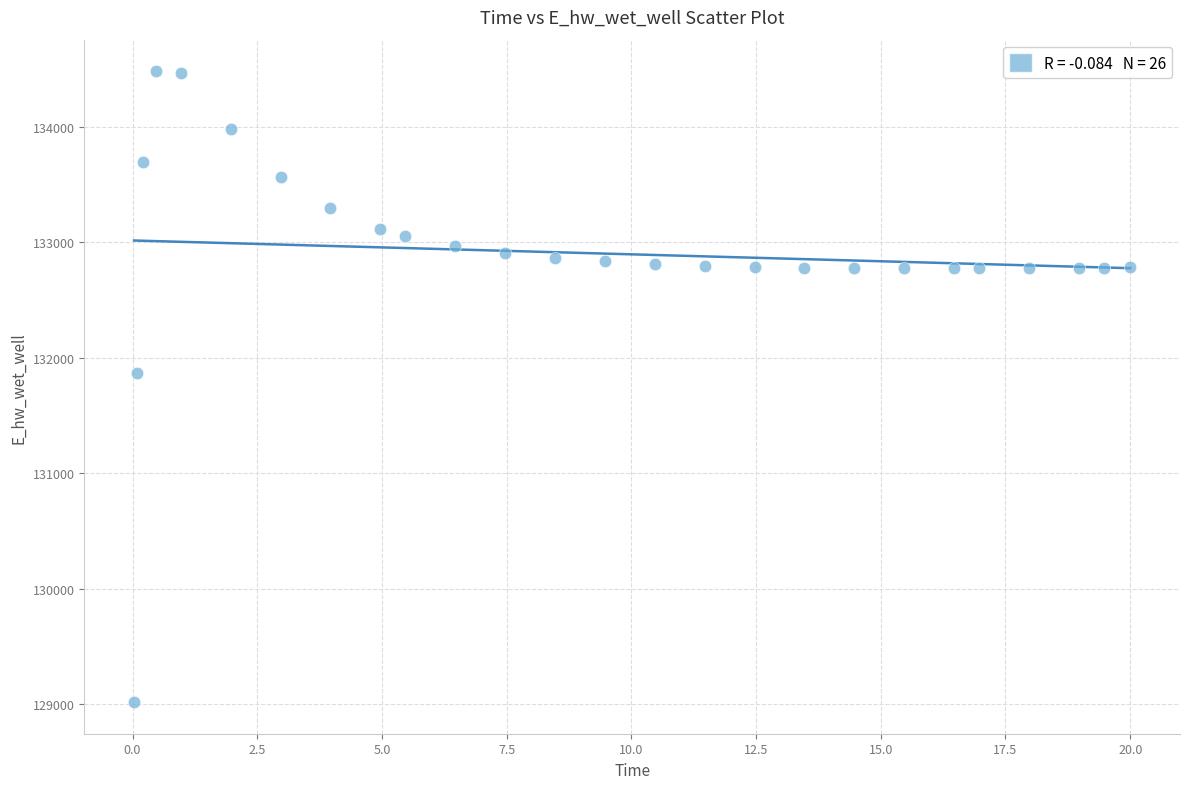

What is the range of X values (max minus min)?

20.0